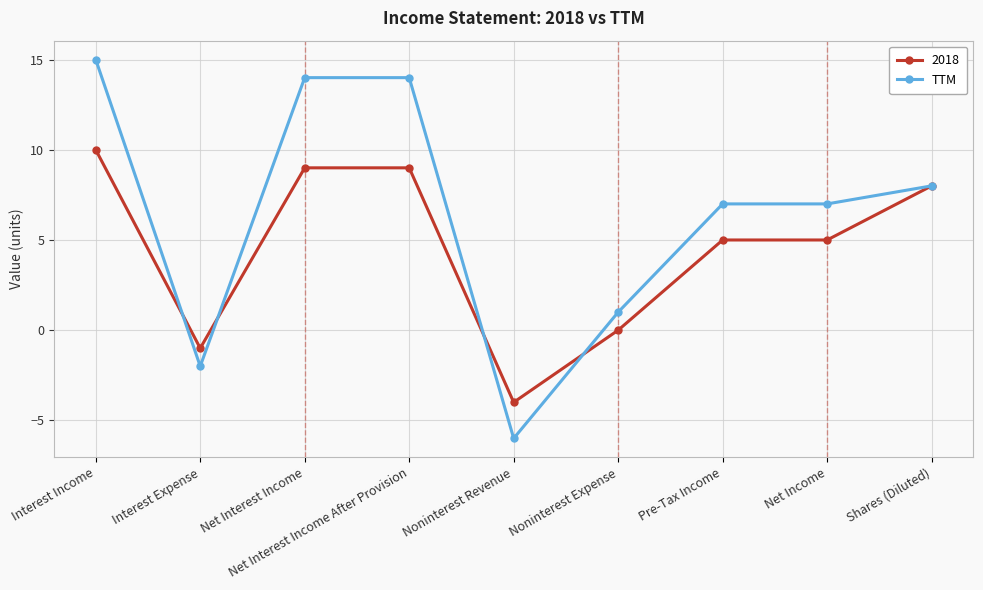

What position from the left is Net Interest Income After Provision?

4